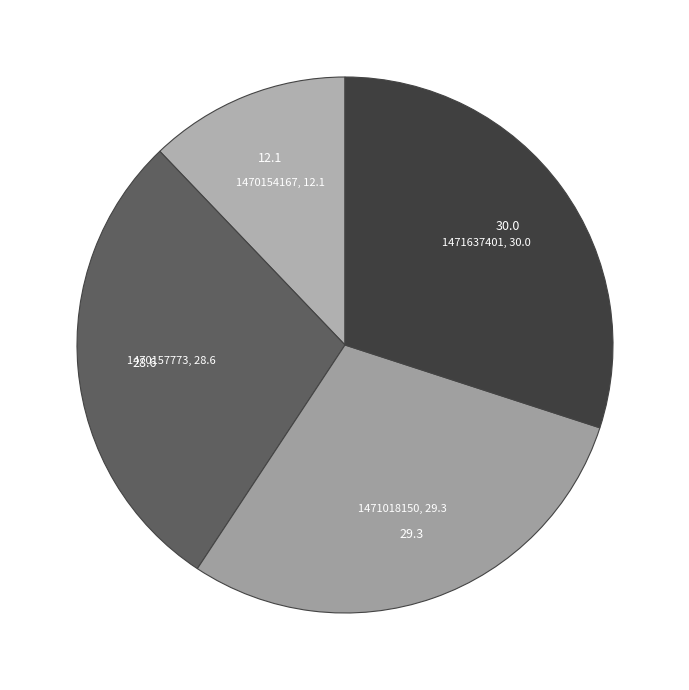

Count the number of slices in the pie.

4